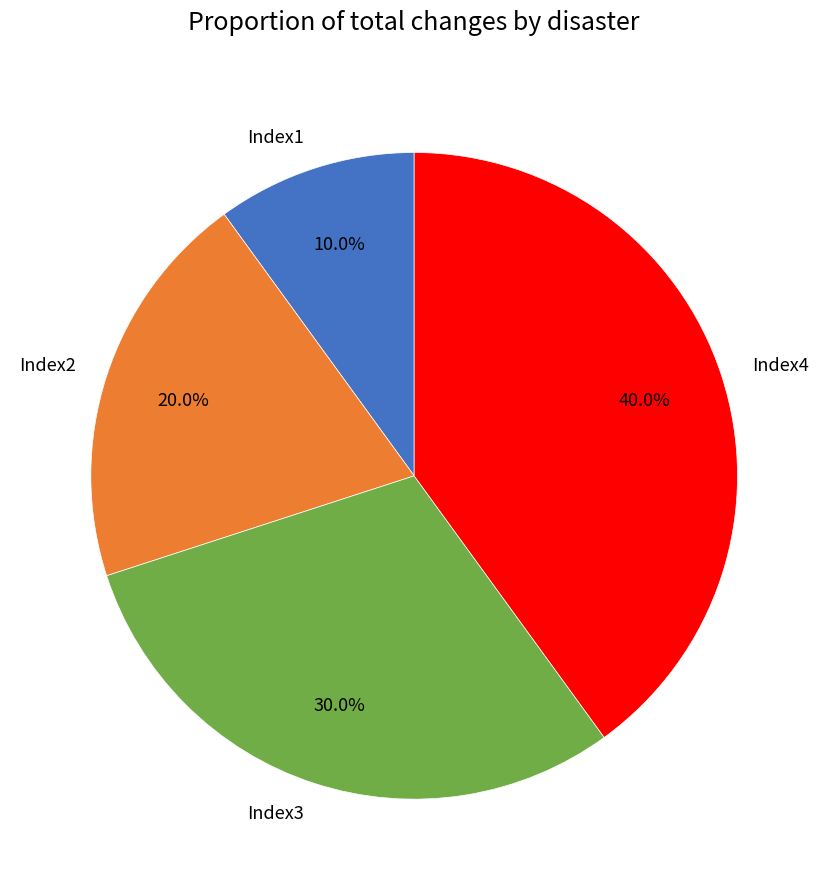

True or false: Index2 accounts for 32% of the total.

False